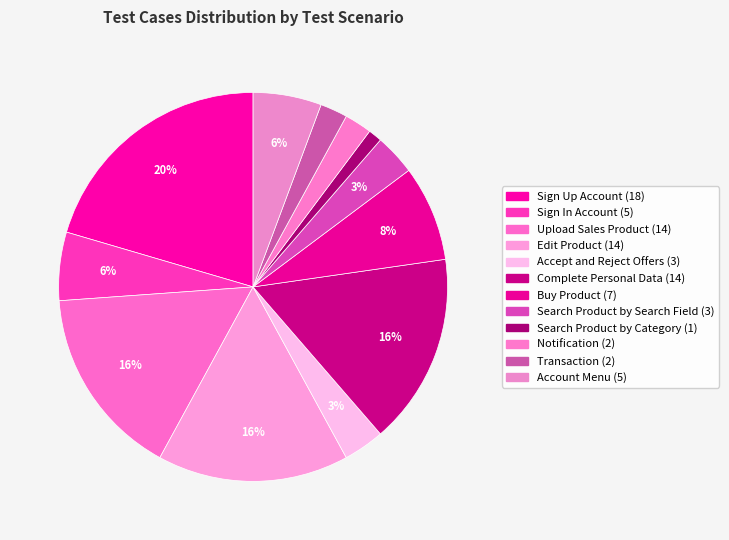

How many segments does this pie chart have?

12